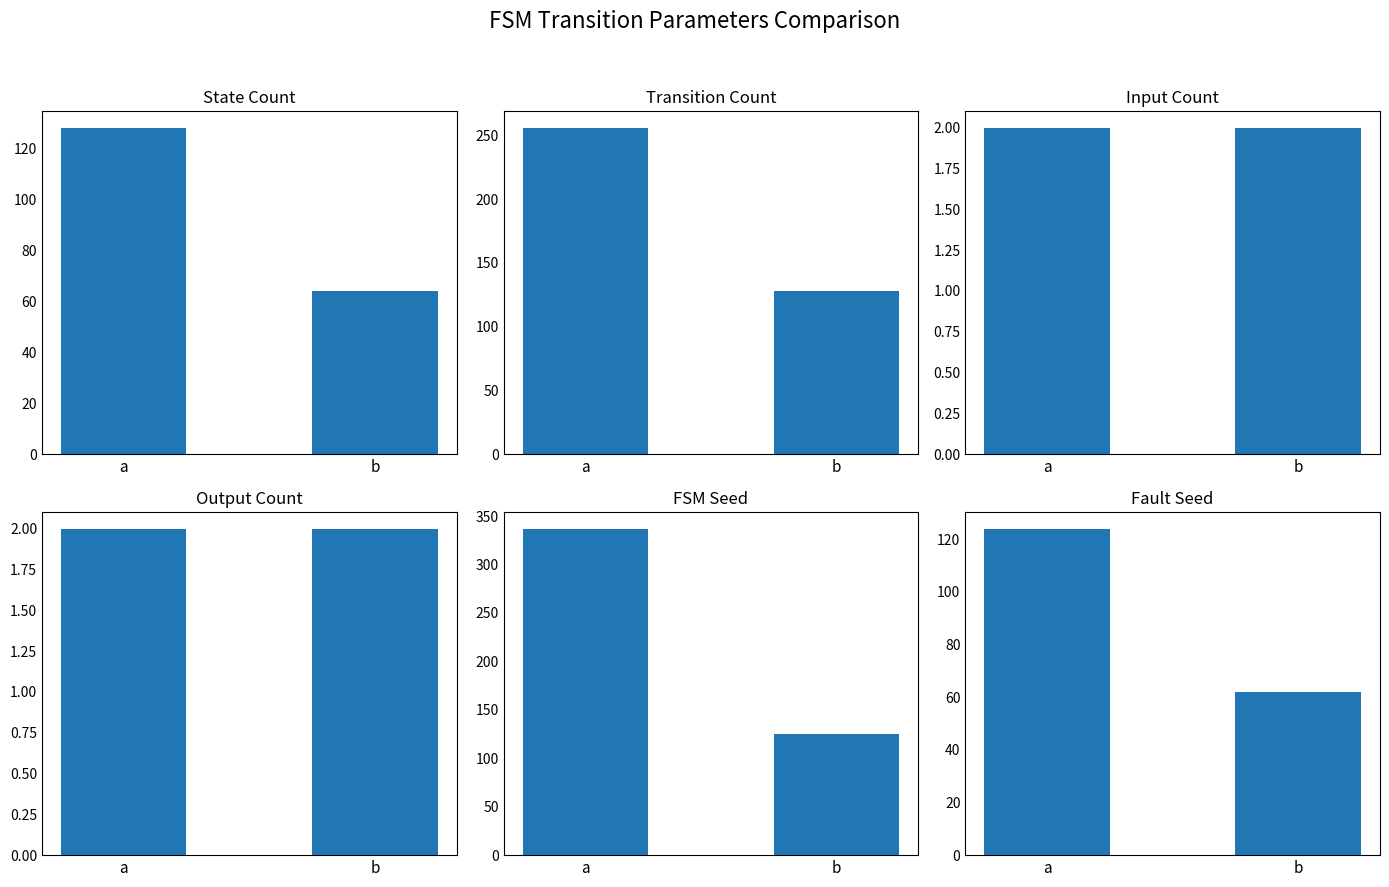

What is the sum of all Output Count values?

4